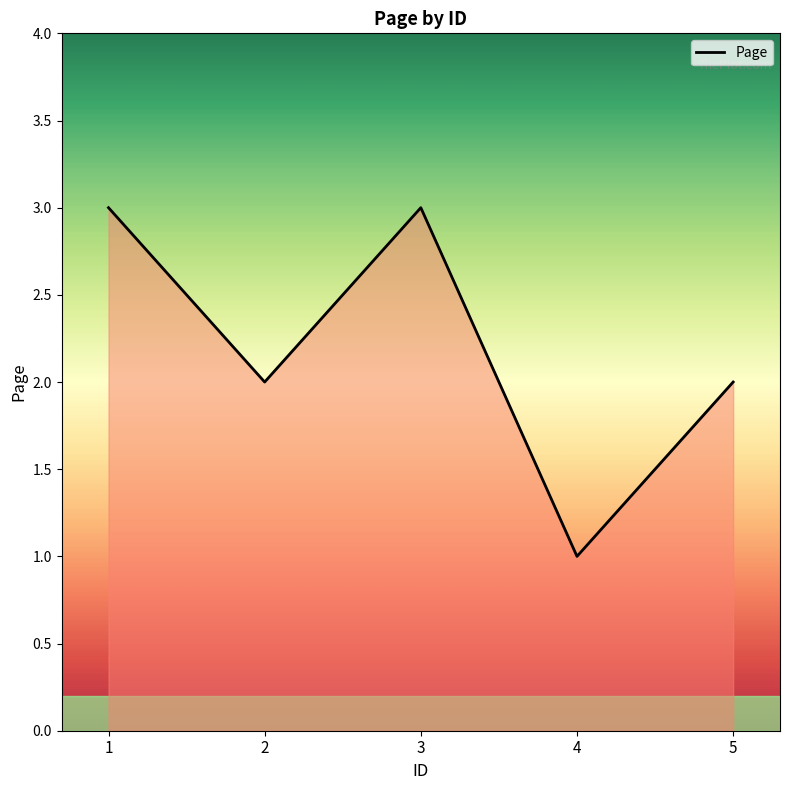

Approximately how many times larger is the value at 2 compared to 1?

0.7